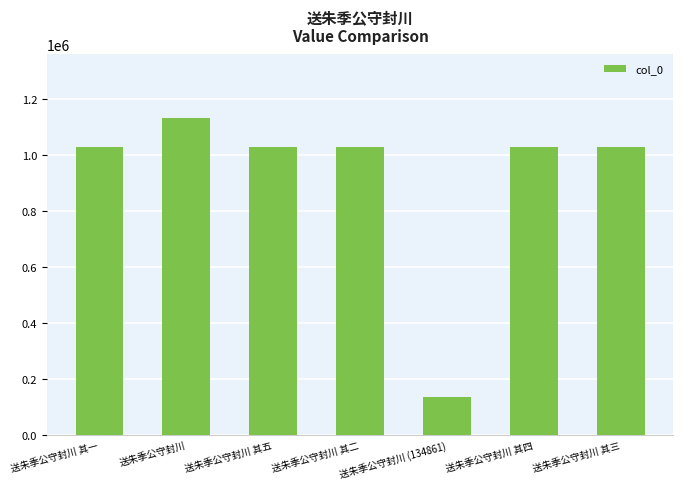

Approximately how many times larger is the value at 送朱季公守封川 其一 compared to 送朱季公守封川 其三?

1.0